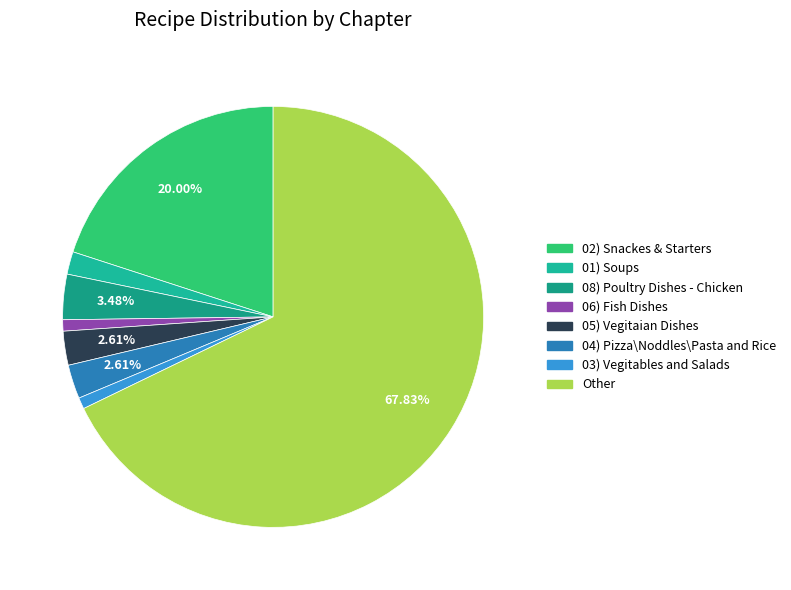

To the nearest percent, what is the combined percentage of 06) Fish Dishes and 03) Vegitables and Salads?

2%